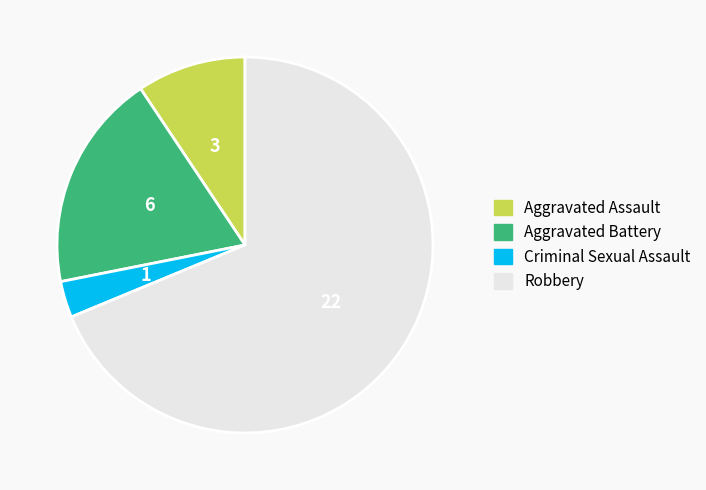

What is the smallest slice in the pie chart?

Criminal Sexual Assault